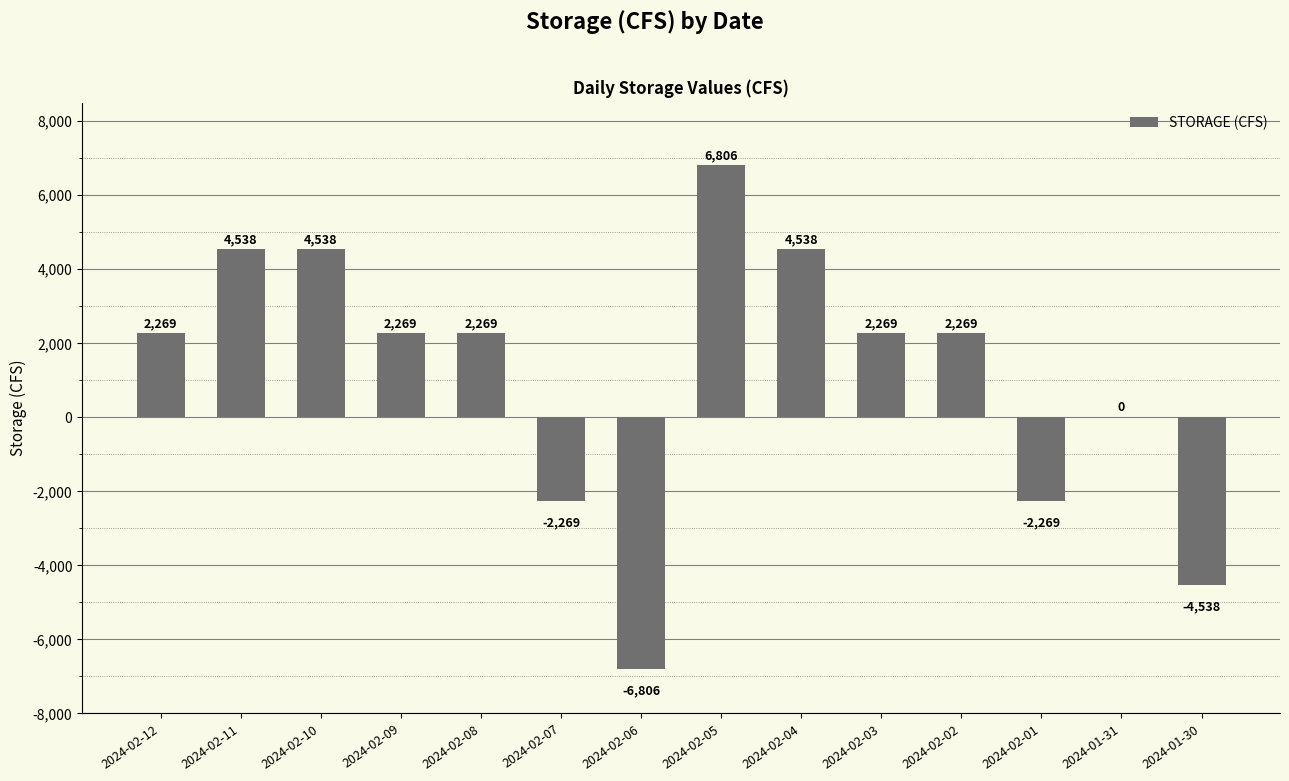

What is the greatest value displayed?

6806